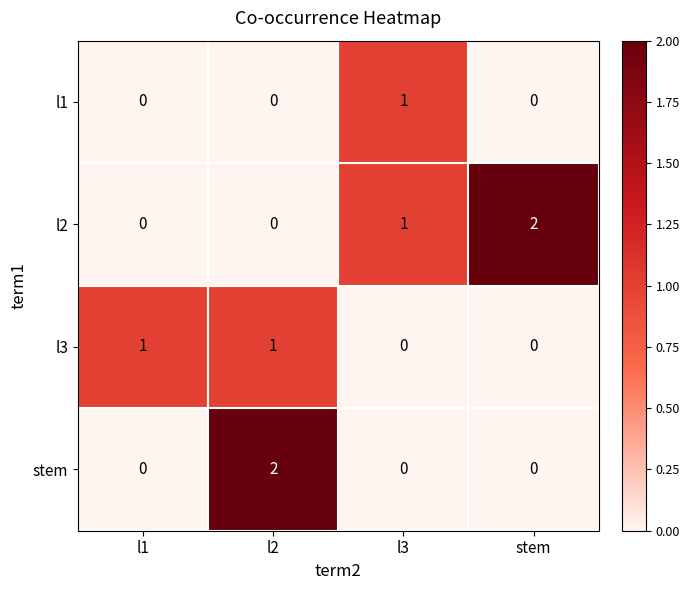

Reading left to right, transcribe all the data shown in this chart.

l1: 0	0	1	0
l2: 0	0	1	2
l3: 1	1	0	0
stem: 0	2	0	0